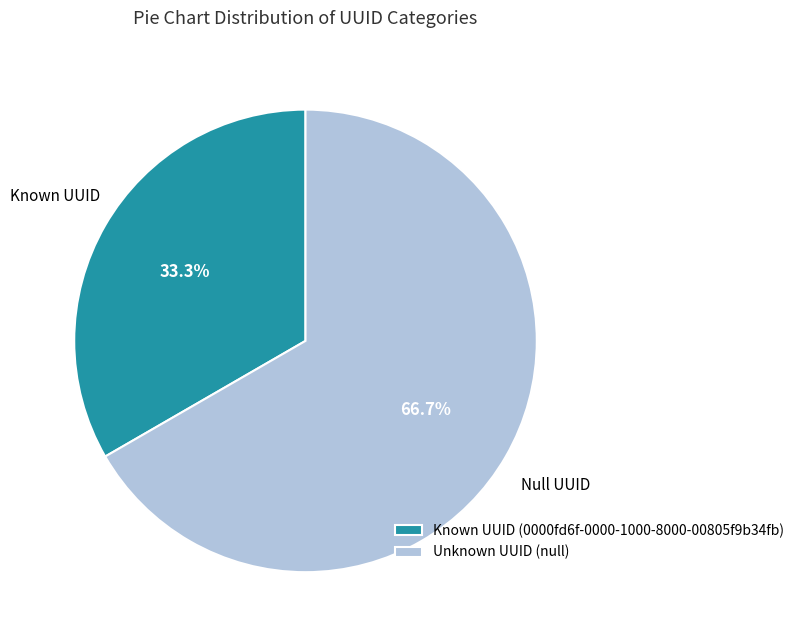

How many segments does this pie chart have?

2